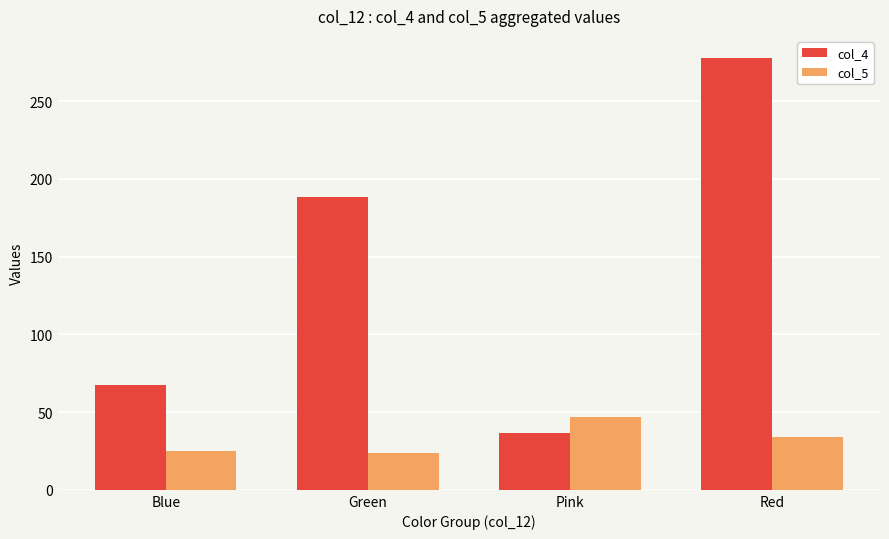

What is the value of the col_4 bar at the 3rd from the left?

36.8